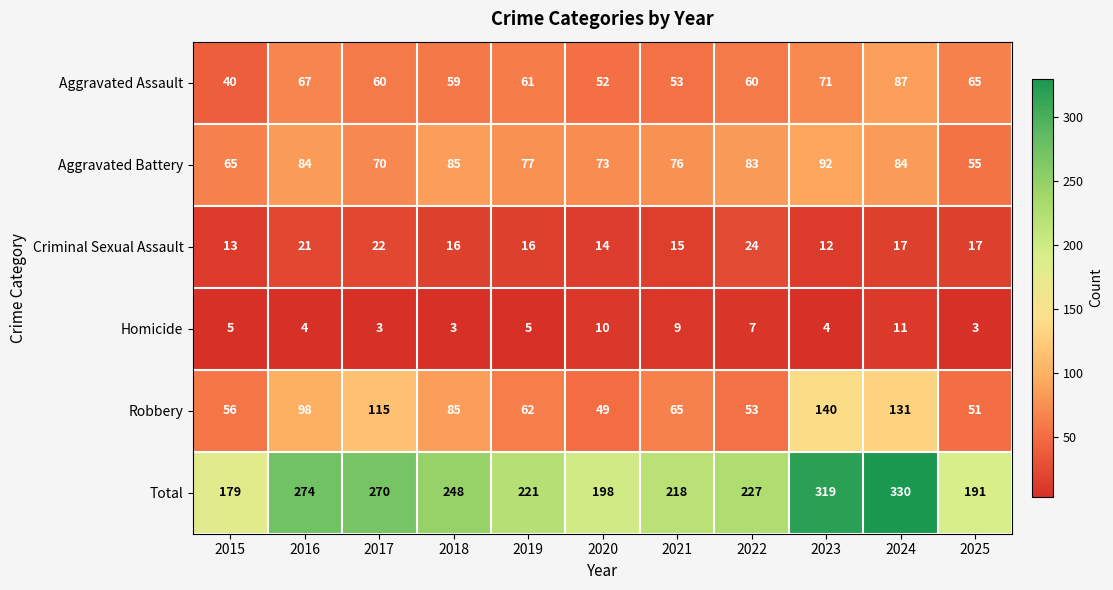

What is the total value across all series at 2021?

436